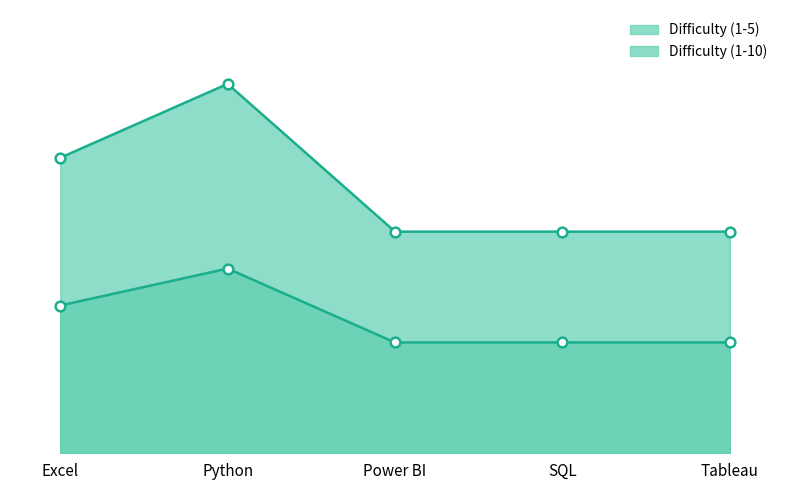

Where is Difficulty (1-5) nearest to the value 4?

Excel